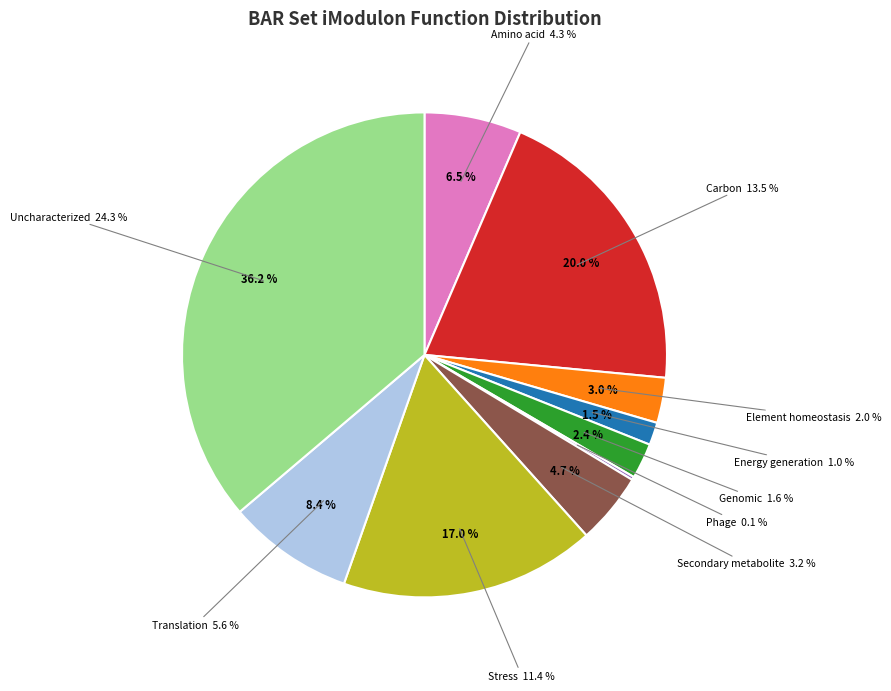

Does any single category account for the majority?

No